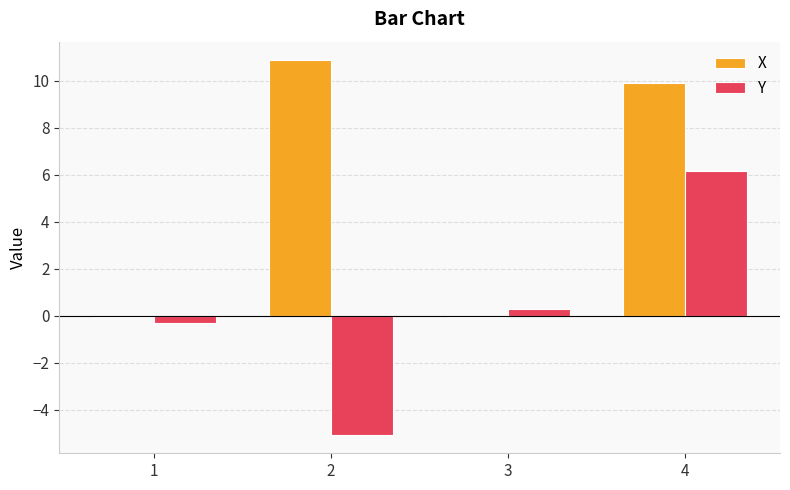

What is the sum of all X values?

20.7